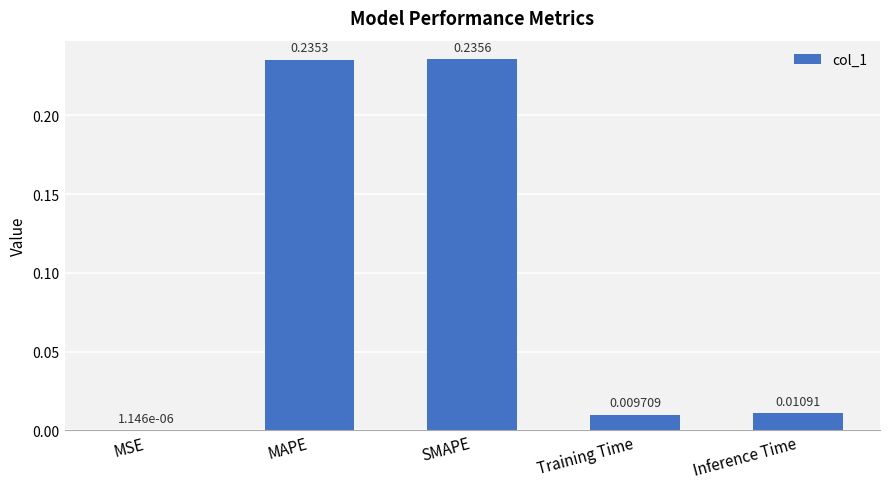

At which category does the chart reach its peak across all series?

SMAPE